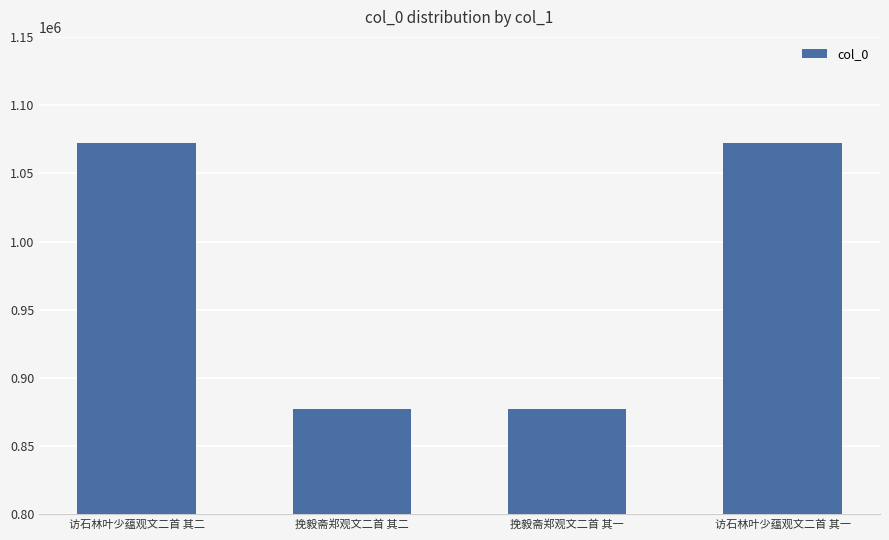

What is the label of the 3rd bar from the left?

挽毅斋郑观文二首 其一